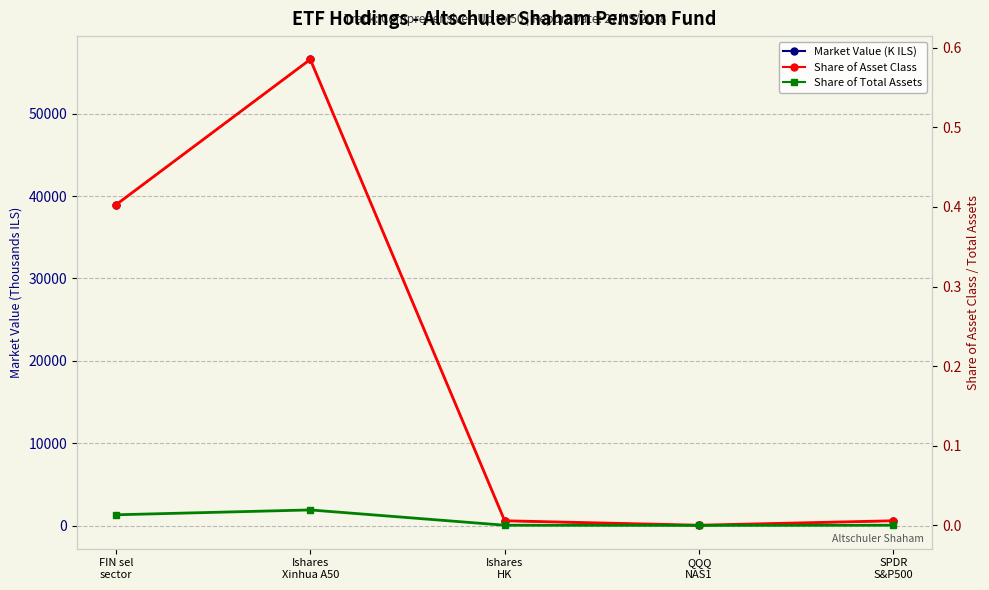

What is the lowest value of the Market Value (K ILS) series?

20.1